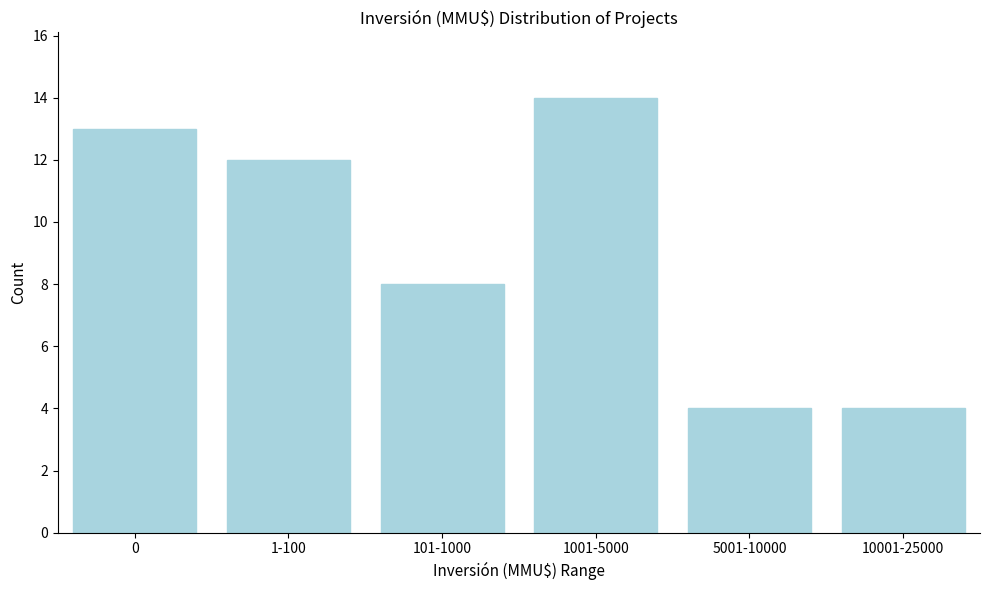

Reading right to left, extract all data points from this chart.

4	4	14	8	12	13